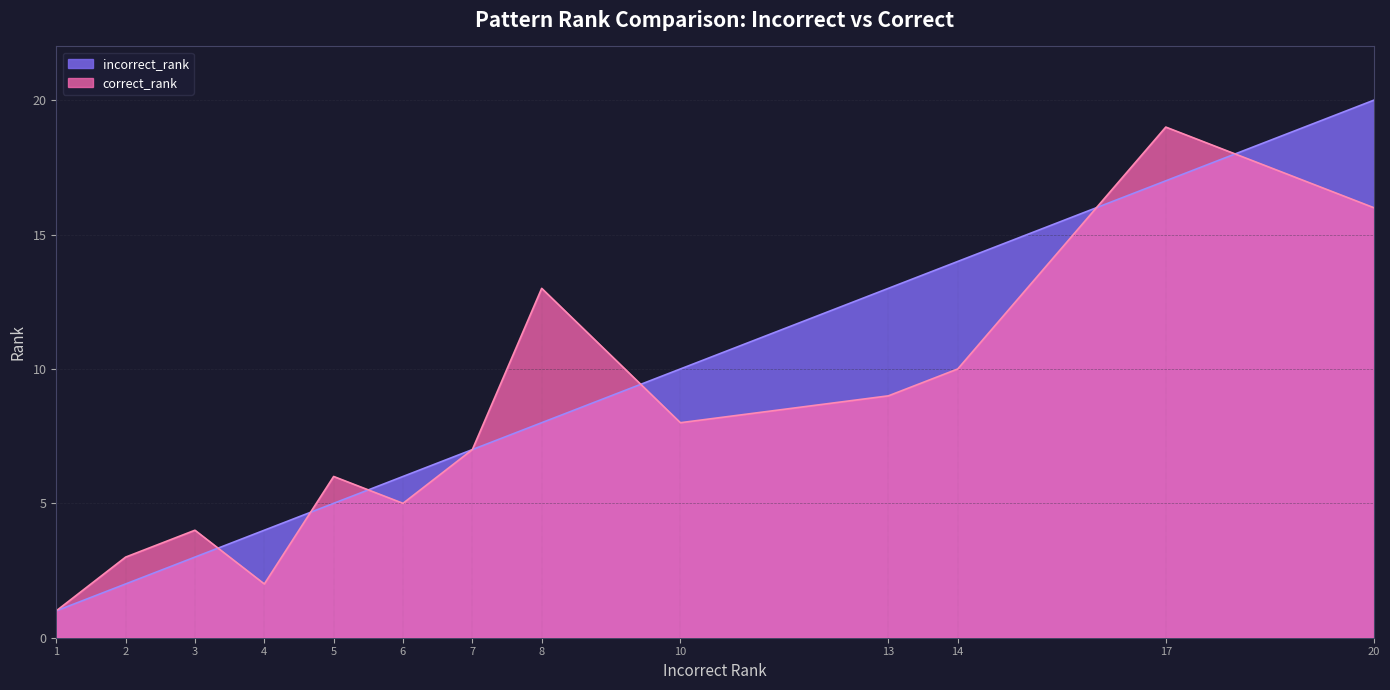

In correct_rank, how many points are lower than both neighbors (excluding endpoints)?

3